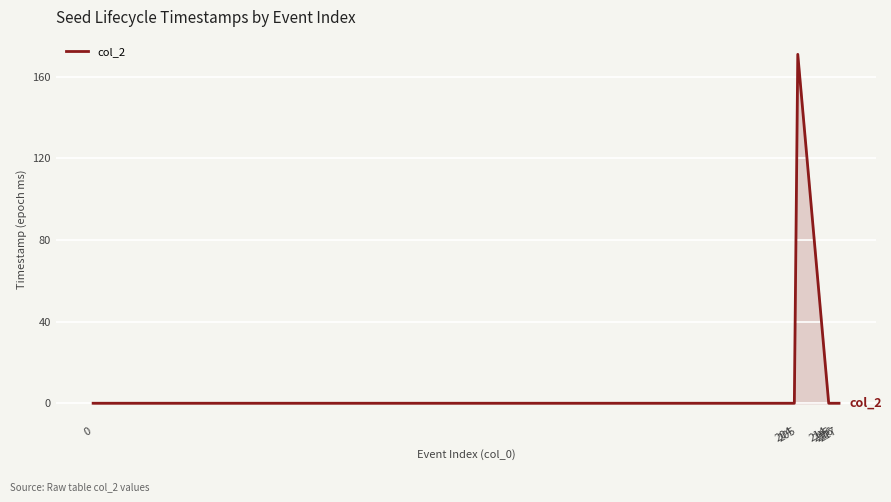

True or false: the data shows 0 at 216.

True